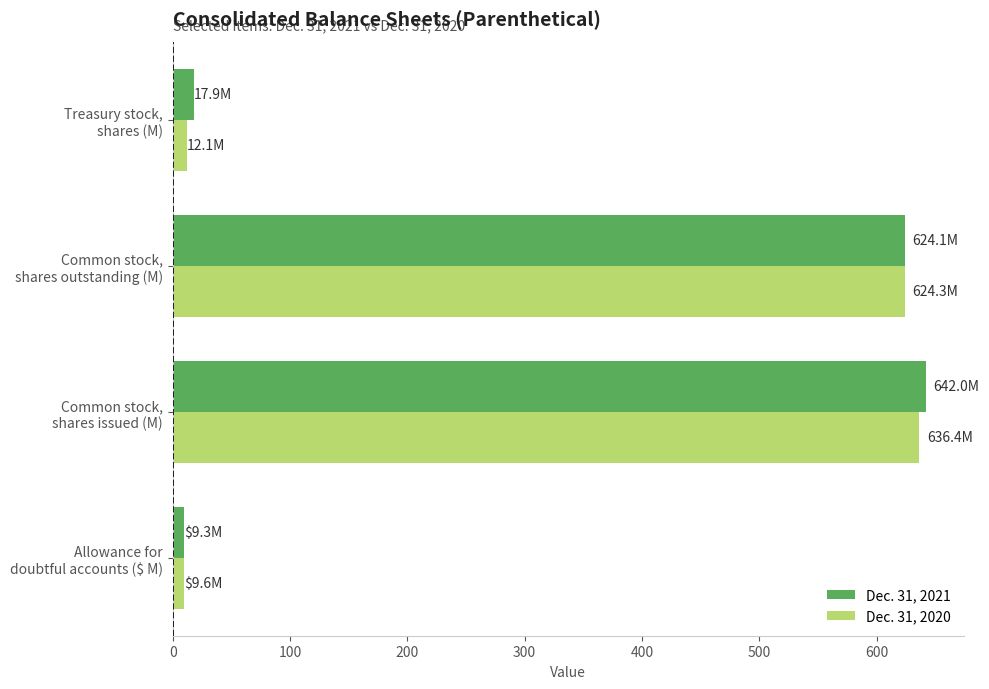

What are all the series names shown in the legend?

Dec. 31, 2021, Dec. 31, 2020